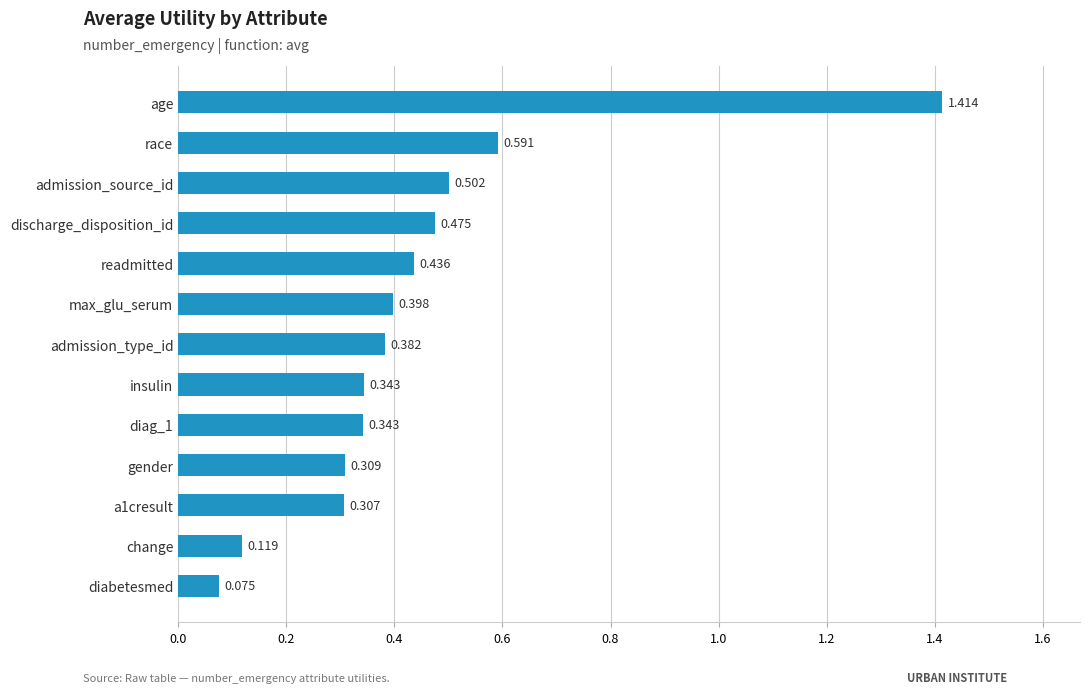

Which has a higher value, race or diabetesmed?

race